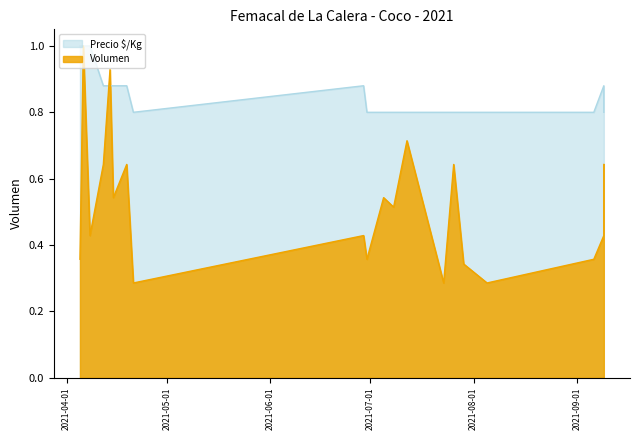

Rank the series at 2021-09-09 from lowest to highest value.

Volumen, Precio $/Kg